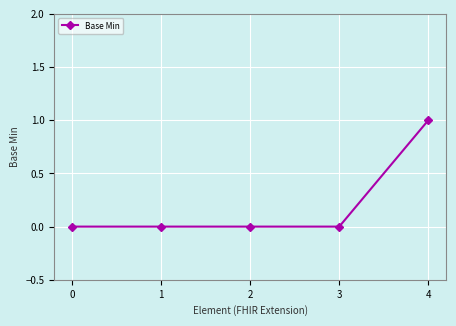

What is the value of the 5th point from the left?

1